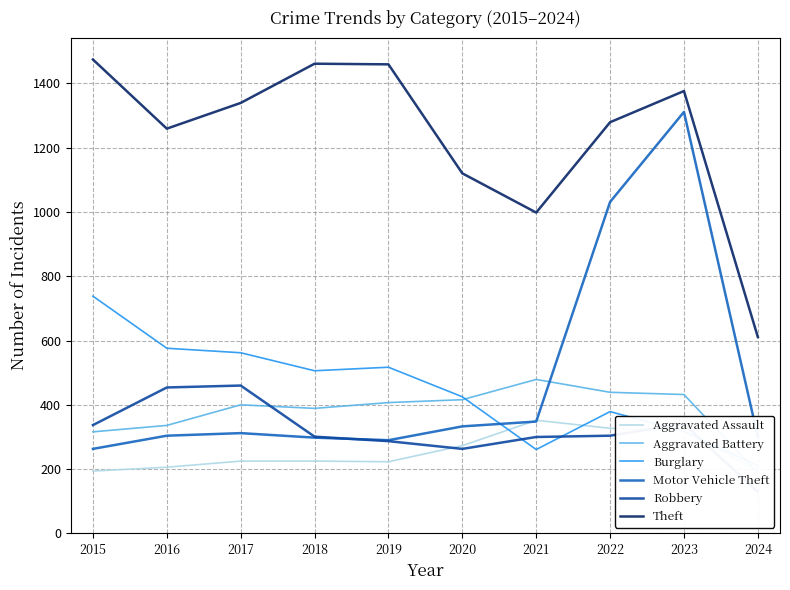

True or false: Motor Vehicle Theft has more than 0 interior local peaks.

True